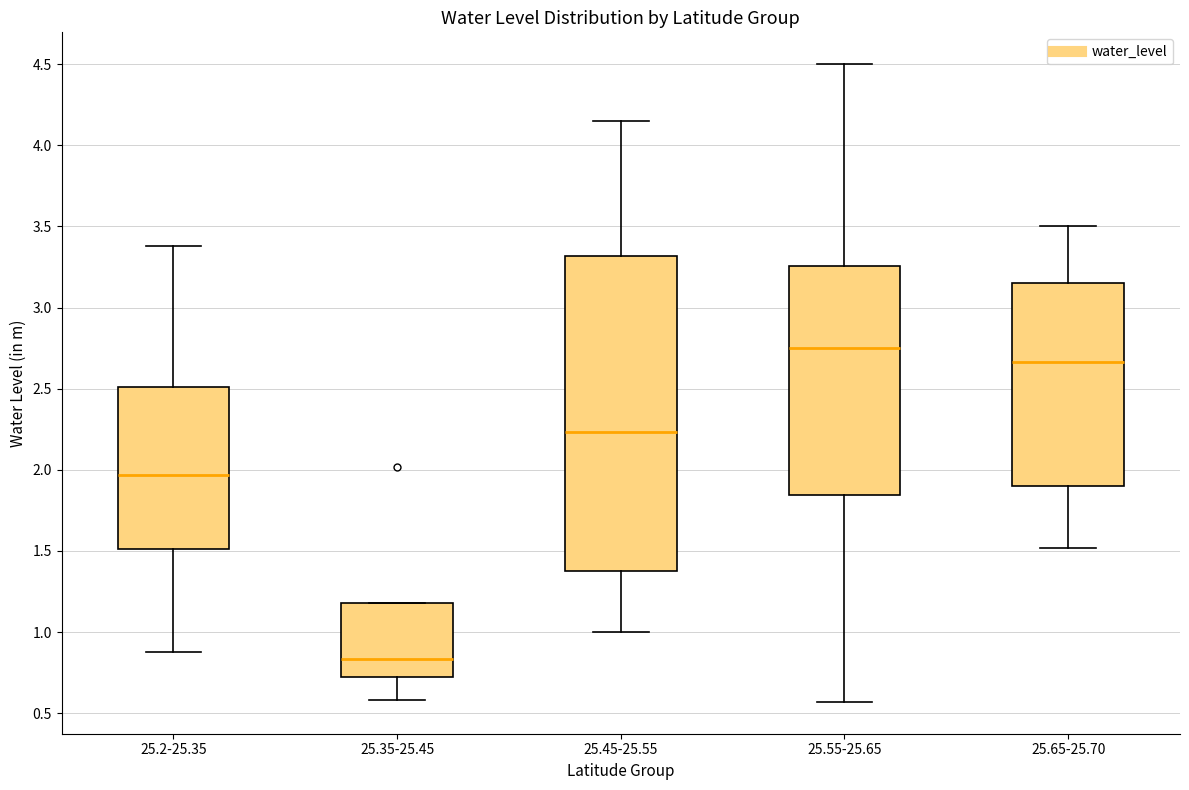

Reading left to right, read every box against the y-axis: the position of its median line, the range the box covers, and the ends of its whiskers. The values are not printed on the chart, so give them approximately, as read against the axis.

25.2-25.35: median 1.95, box 1.50 to 2.50, whiskers 0.90 to 3.40
25.35-25.45: median 0.85, box 0.70 to 1.20, whiskers 0.60 to 1.20
25.45-25.55: median 2.25, box 1.40 to 3.30, whiskers 1.00 to 4.15
25.55-25.65: median 2.75, box 1.85 to 3.25, whiskers 0.55 to 4.50
25.65-25.70: median 2.65, box 1.90 to 3.15, whiskers 1.50 to 3.50